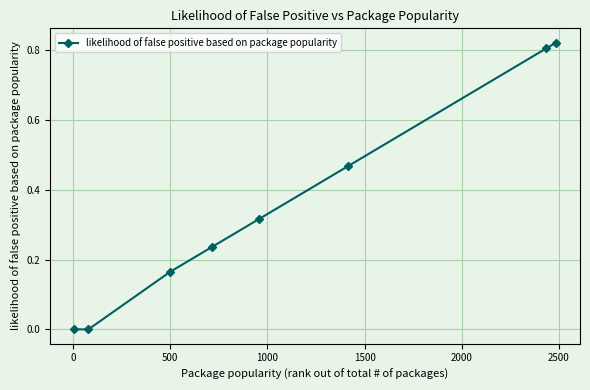

True or false: there are more than 2 points higher than both neighbors.

False